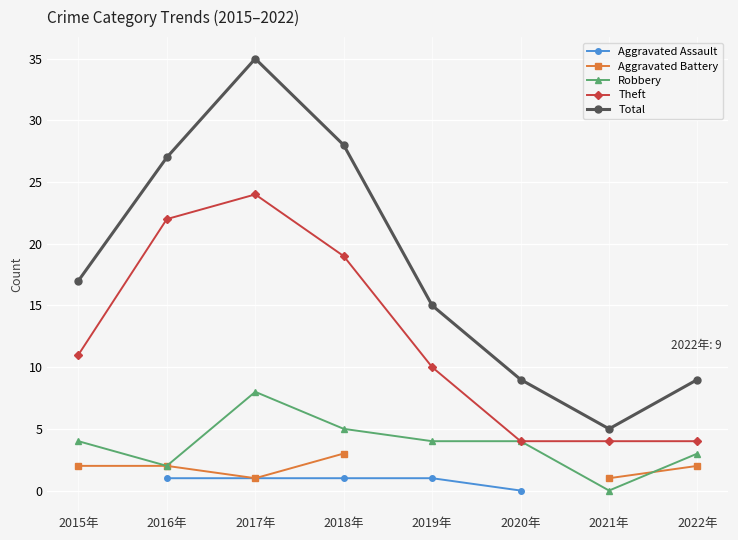

Rank the series by their average value, from lowest to highest.

Aggravated Assault, Aggravated Battery, Robbery, Theft, Total